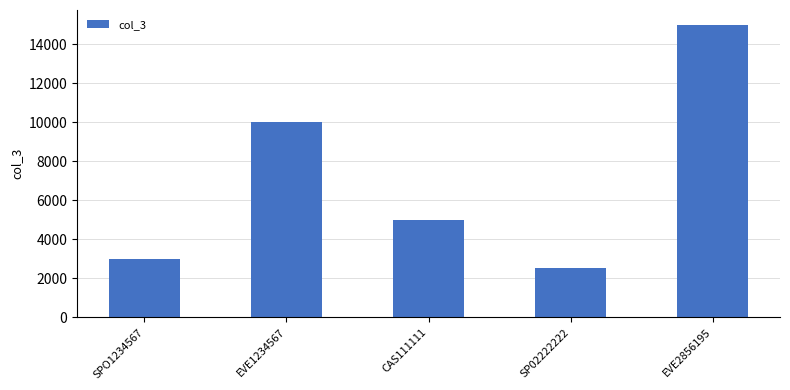

At which label does the data first exceed 5000?

EVE1234567